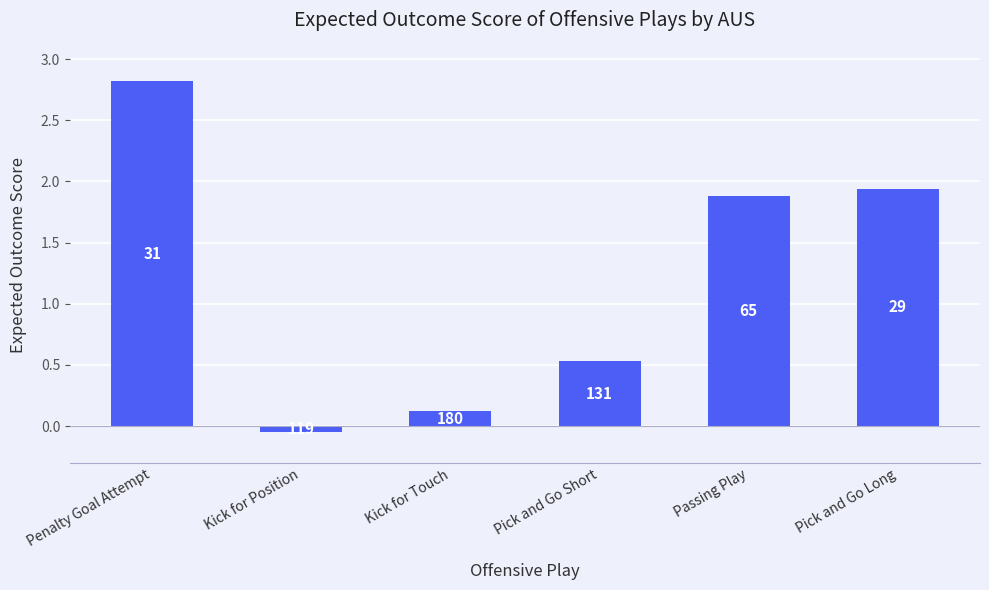

Reading right to left, what are all the values shown in this chart?

Pick and Go Long=1.9	Passing Play=1.9	Pick and Go Short=0.5	Kick for Touch=0.1	Kick for Position=-0.1	Penalty Goal Attempt=2.8